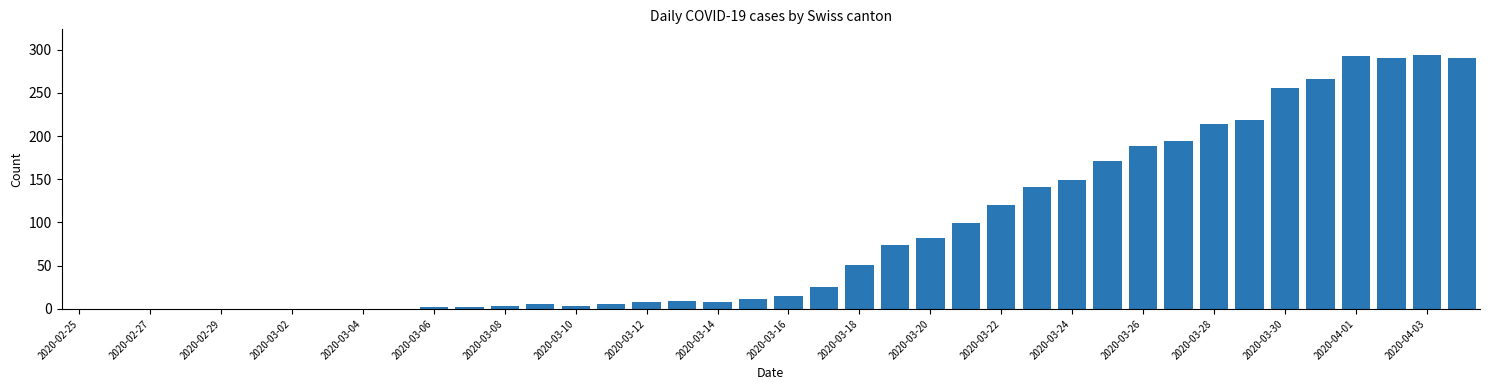

What is the maximum value shown in the chart?

294